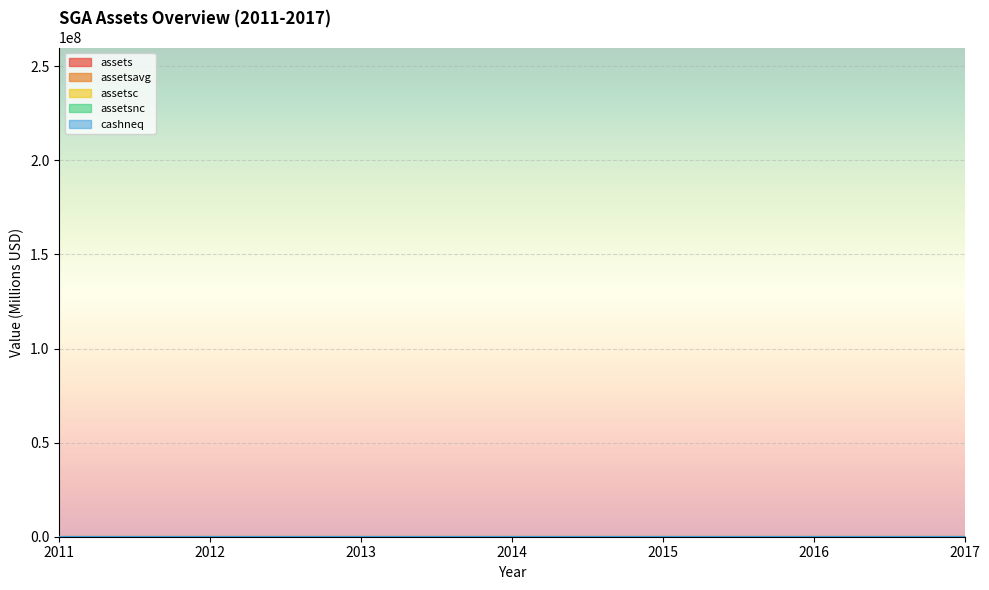

The value of assetsc at 2013 is 42.1. True or false?

True